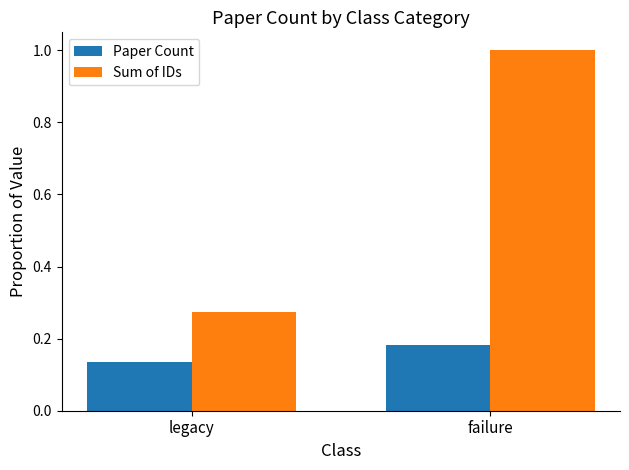

Are the bars horizontal?

No